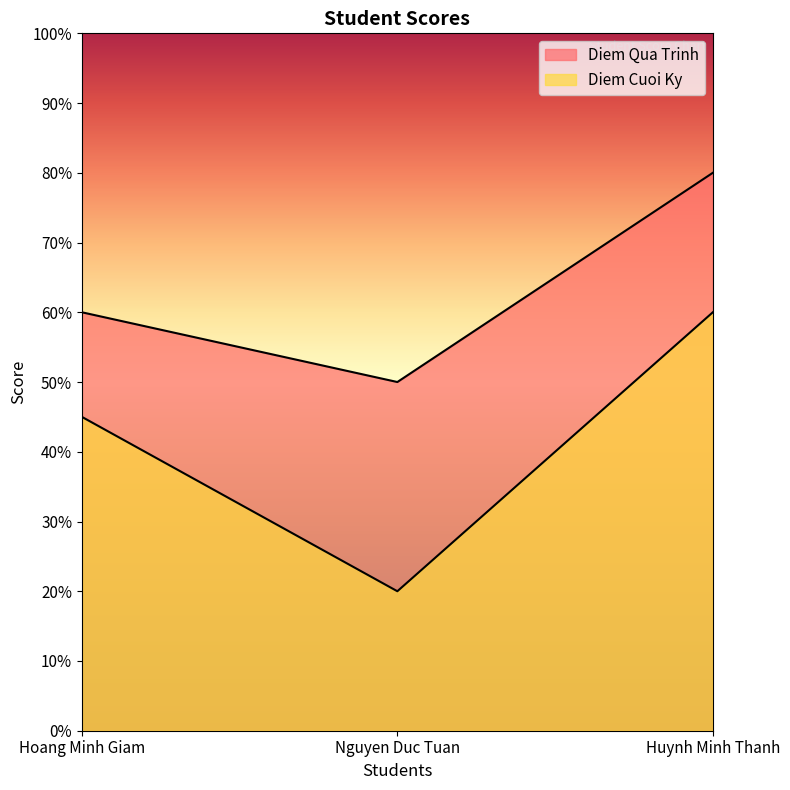

Reading left to right, list all the values displayed in this chart.

Diem Qua Trinh: 6.0	5.0	8.0
Diem Cuoi Ky: 4.5	2.0	6.0